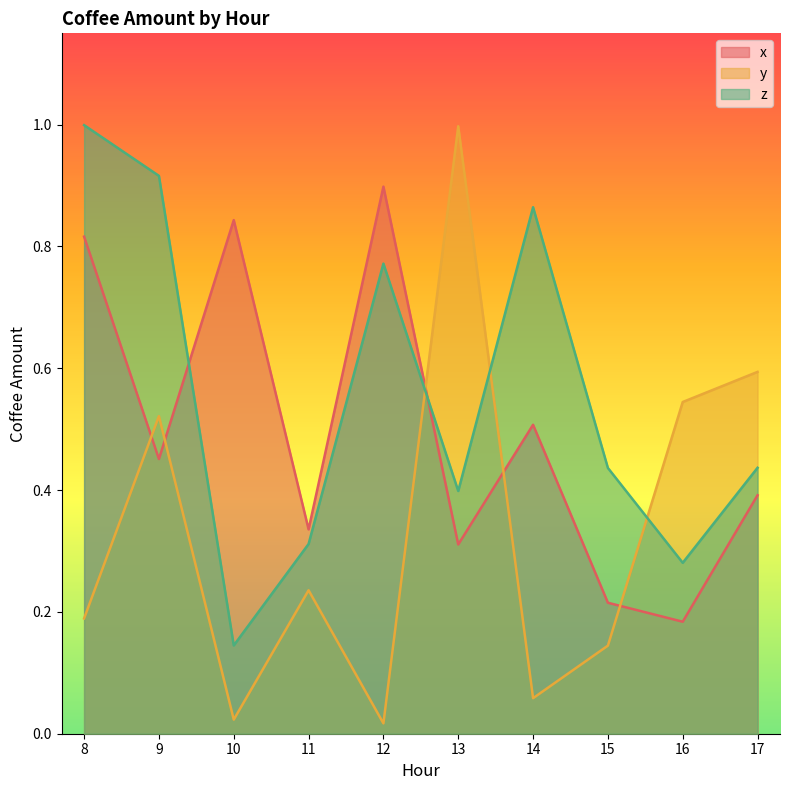

At which category is the sum across all series the highest?

8